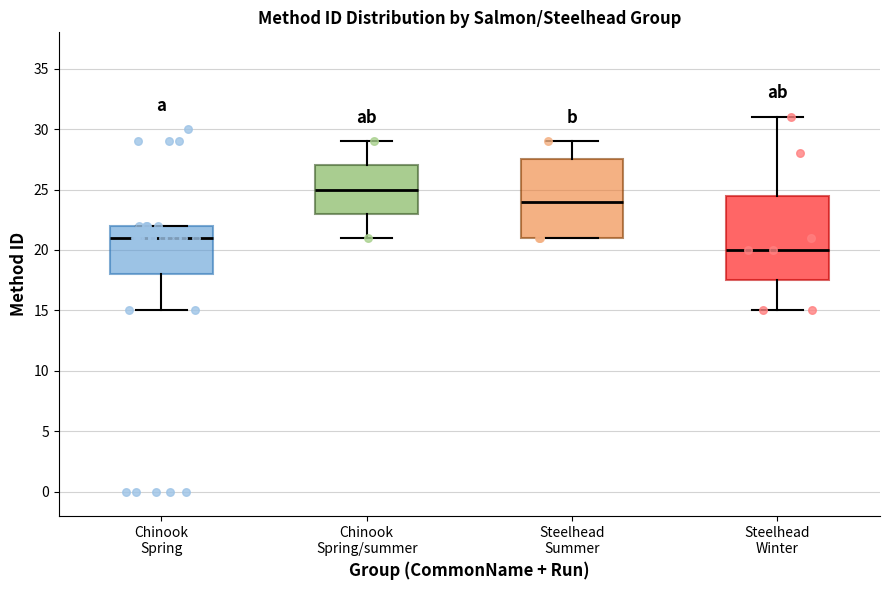

Comparing the boxes themselves (not the whiskers), which one is the tallest?

Steelhead Winter